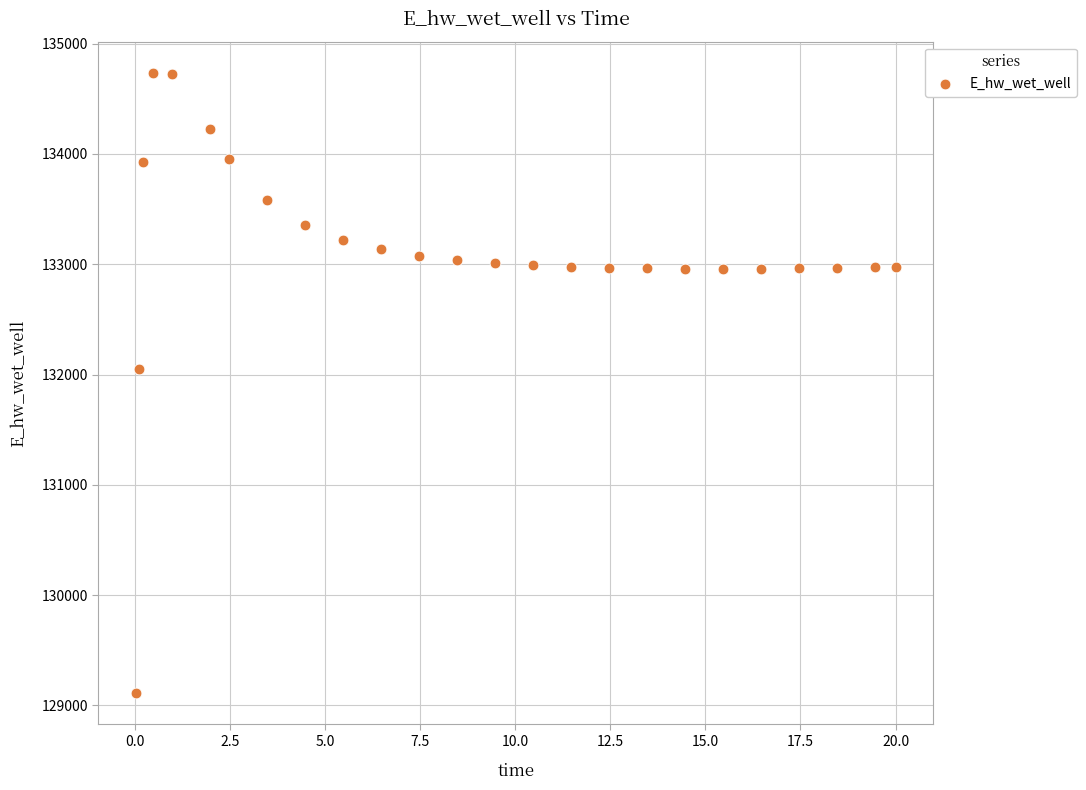

What is the range of Y values (max minus min)?

5625.7